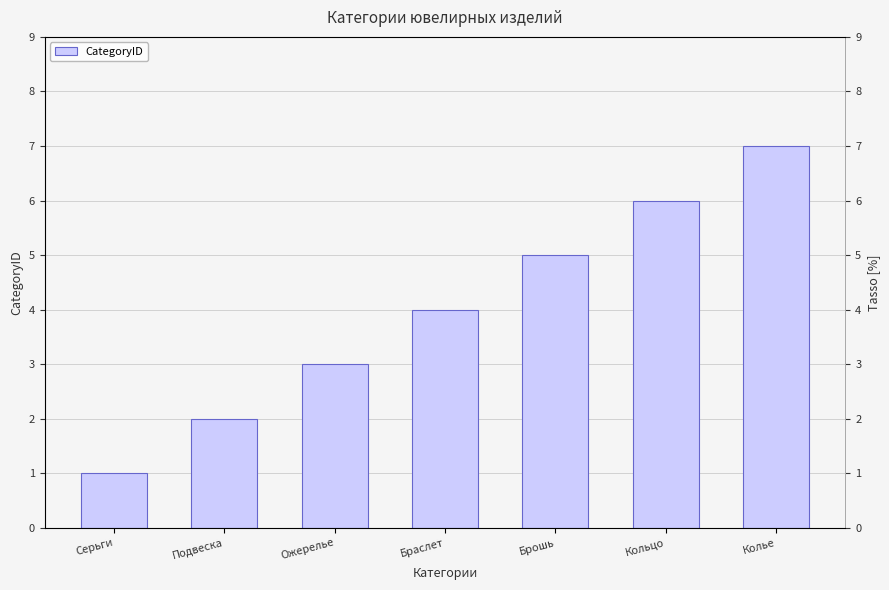

Does the chart contain stacked bars?

No